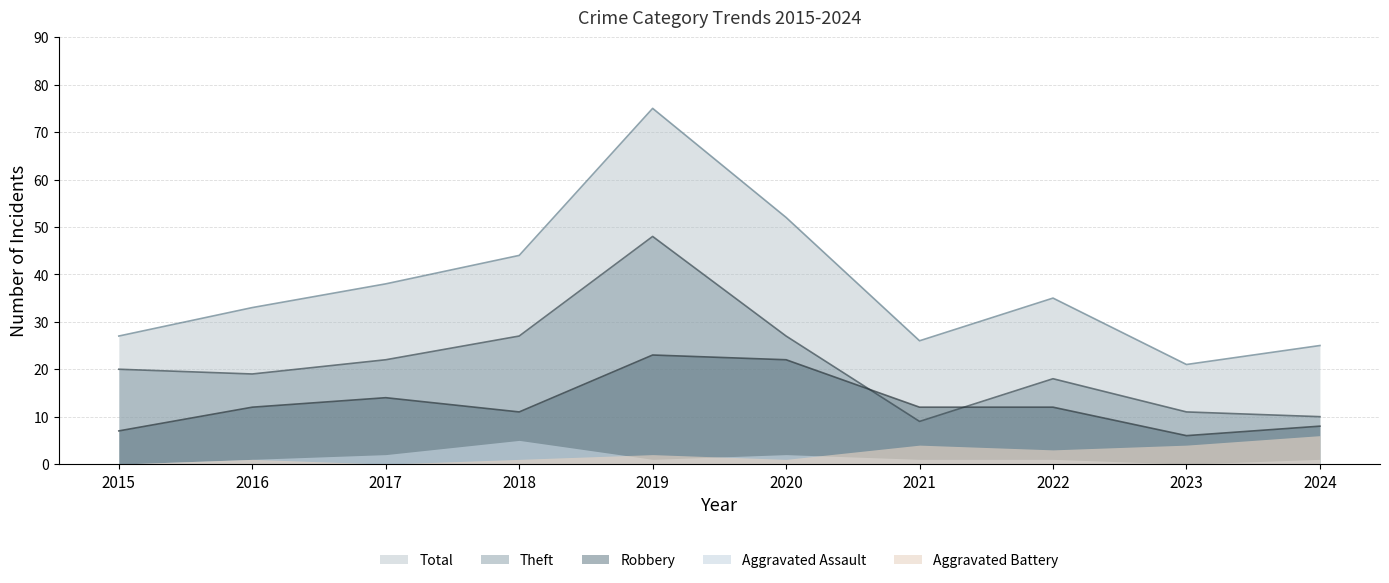

Which series ends up on top after the final intersection of Robbery and Theft?

Theft